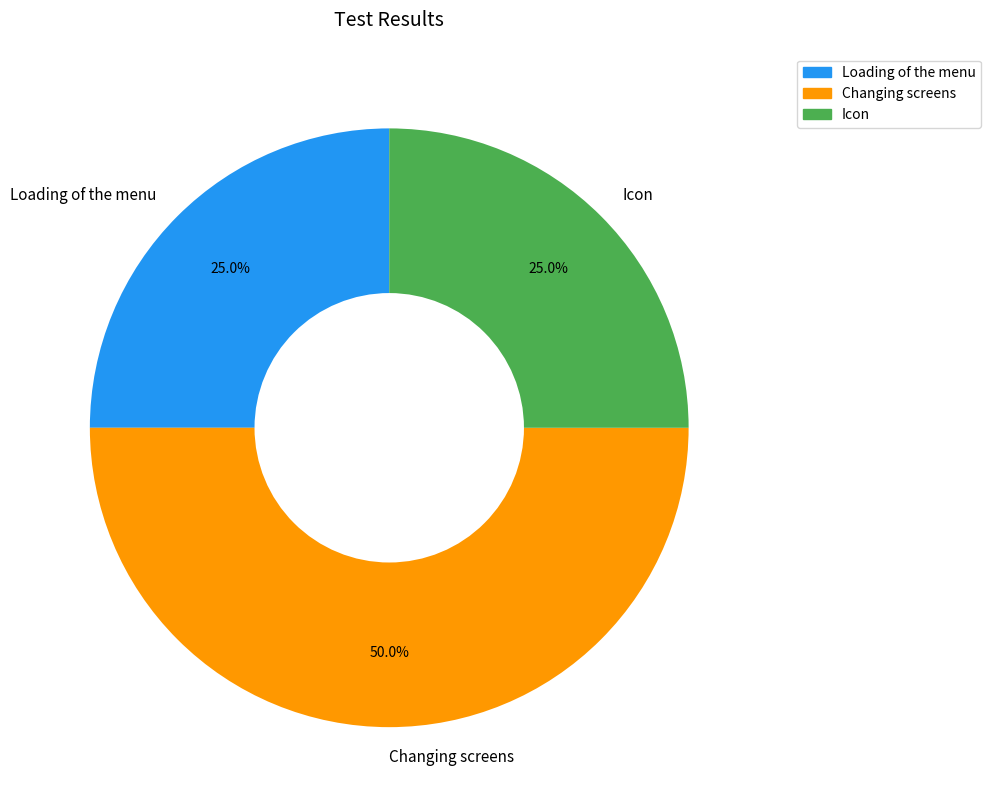

To the nearest percent, what is the average slice percentage?

33%